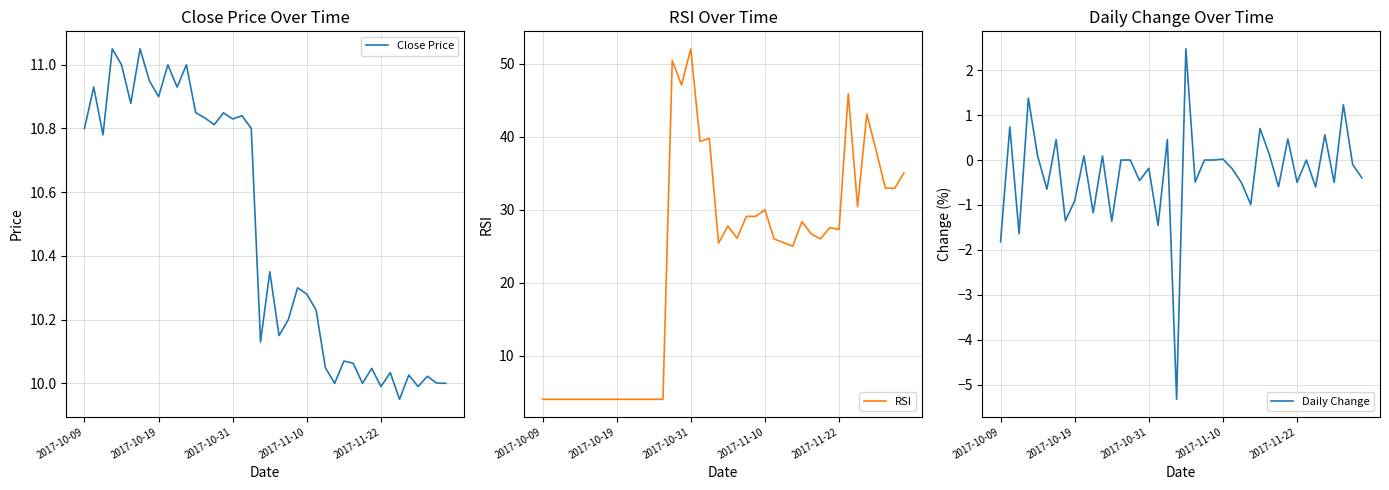

Where is Daily Change nearest to the value -1?

27